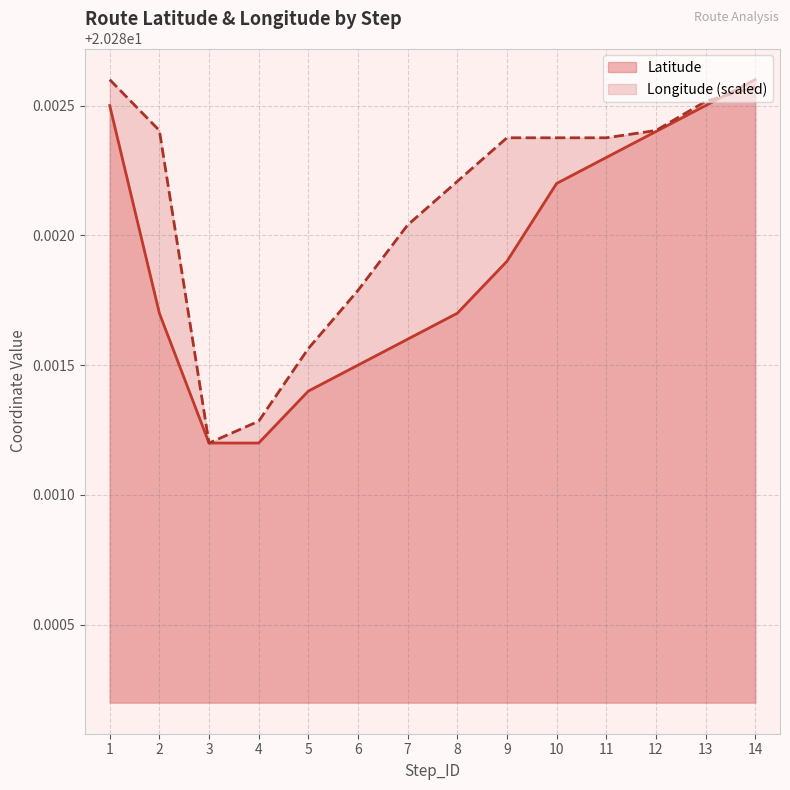

How many times do Longitude and Latitude cross each other?

1